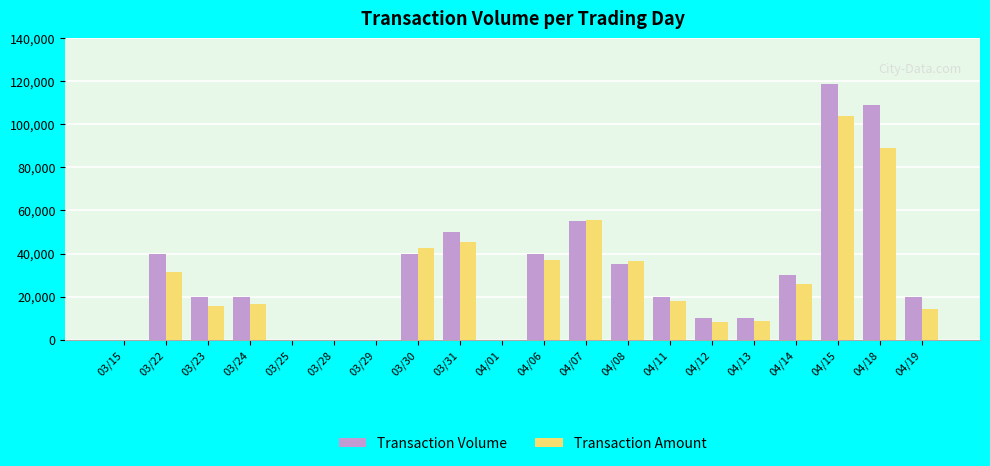

Does the chart contain stacked bars?

No